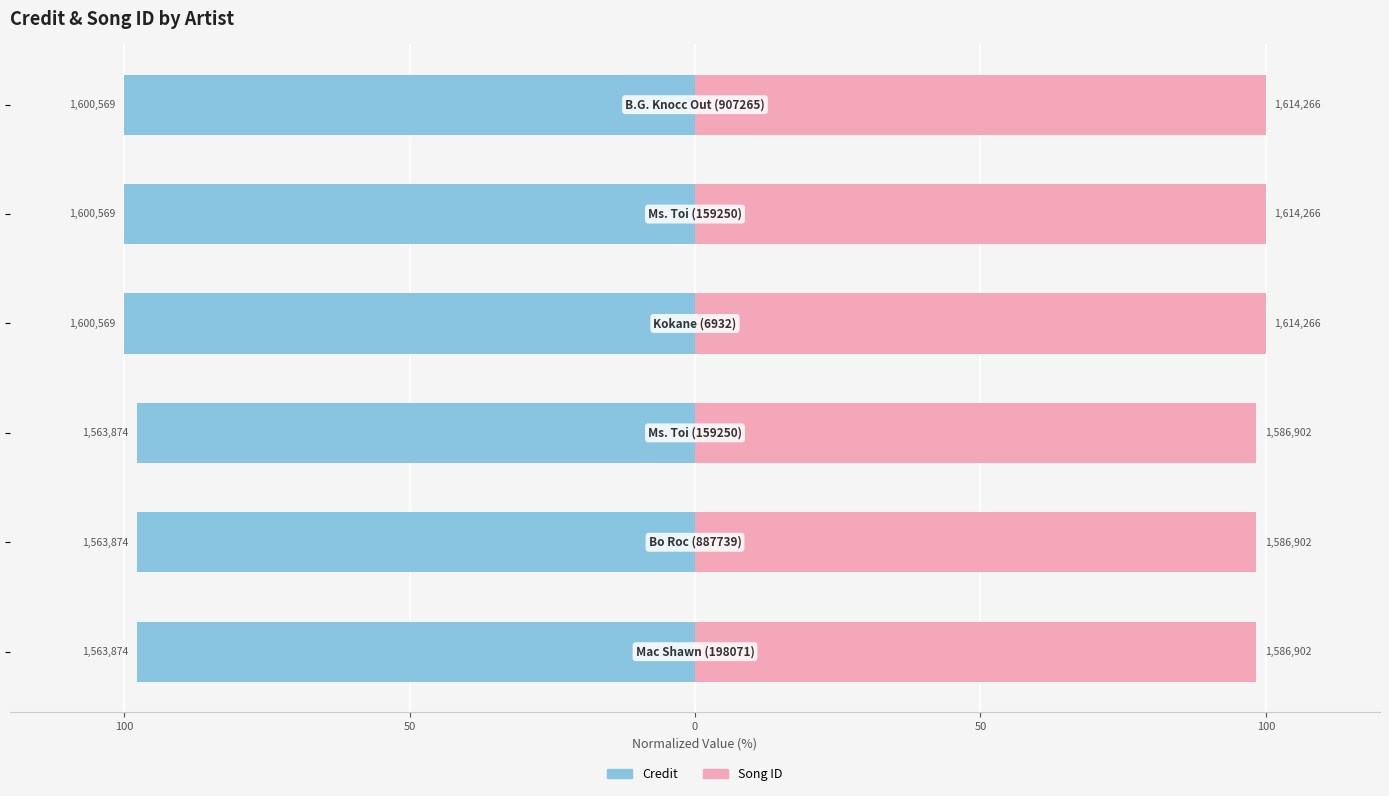

Does the chart contain stacked bars?

No